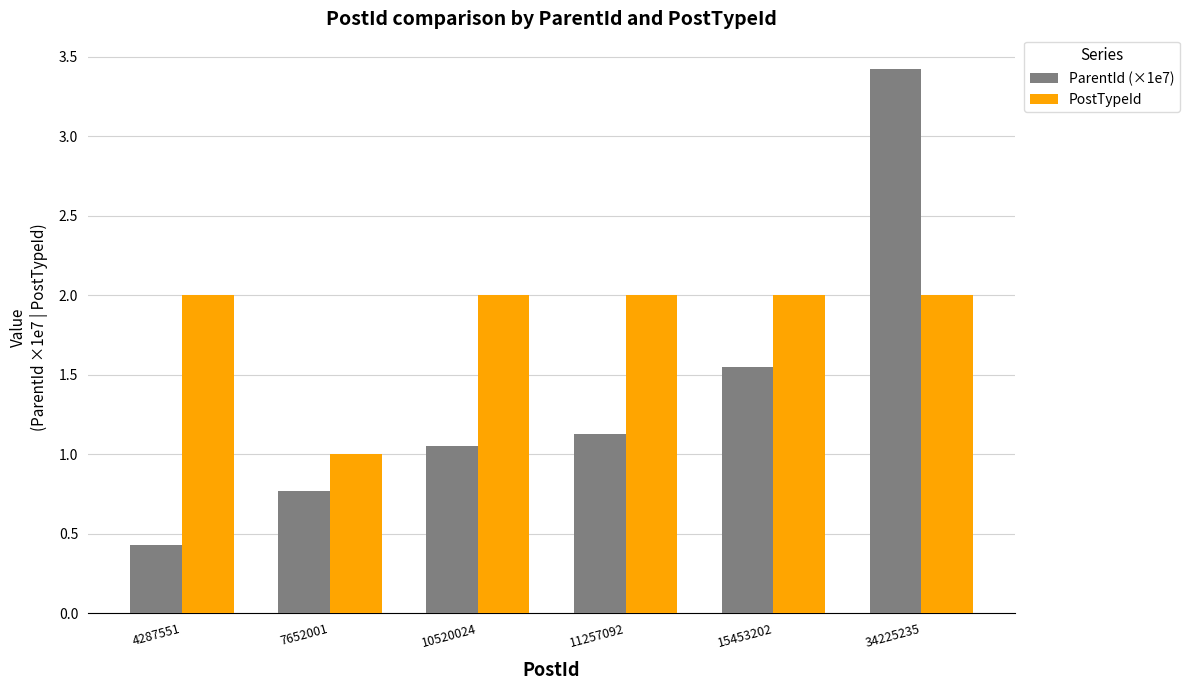

Are the bars grouped side by side (vs. stacked)?

Yes